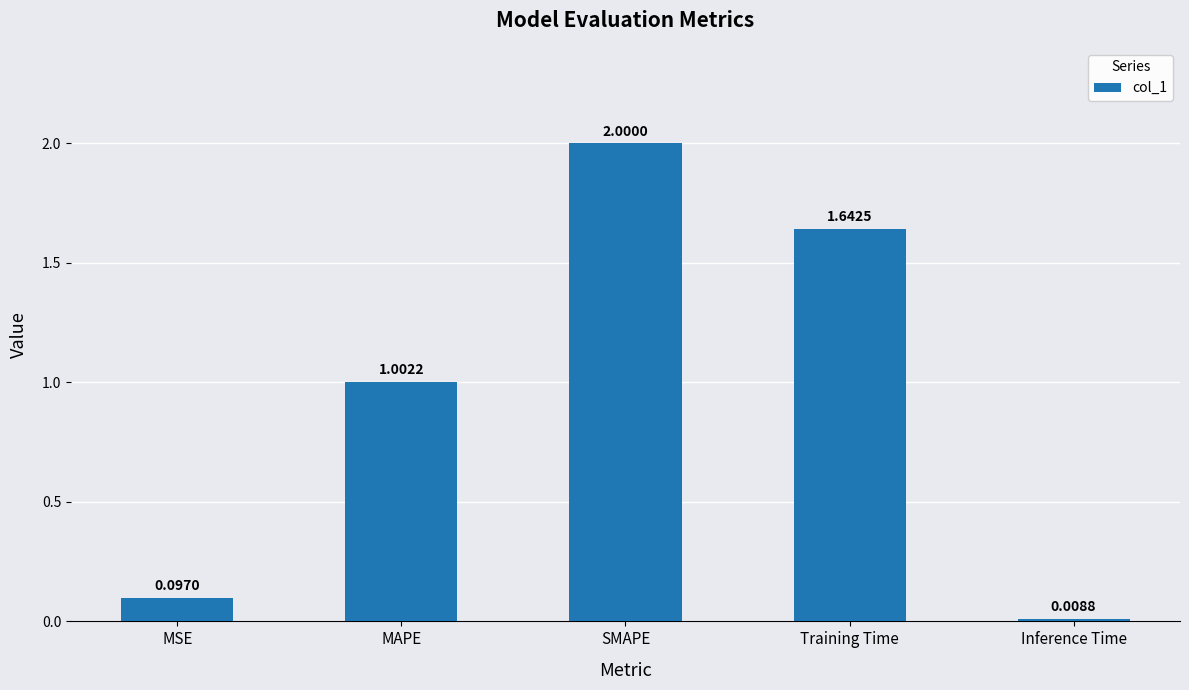

At which label does the data first exceed 1?

MAPE